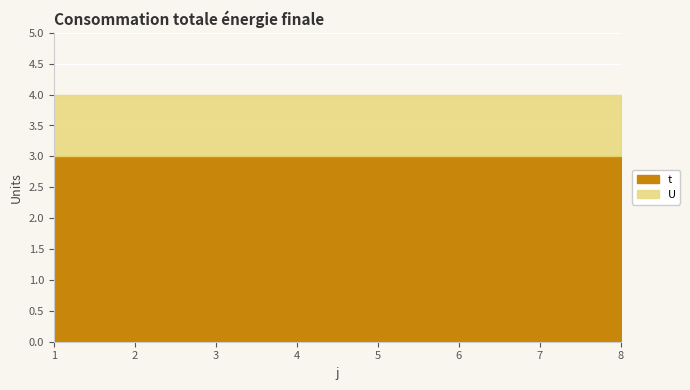

True or false: U has more than 2 interior local peaks.

False